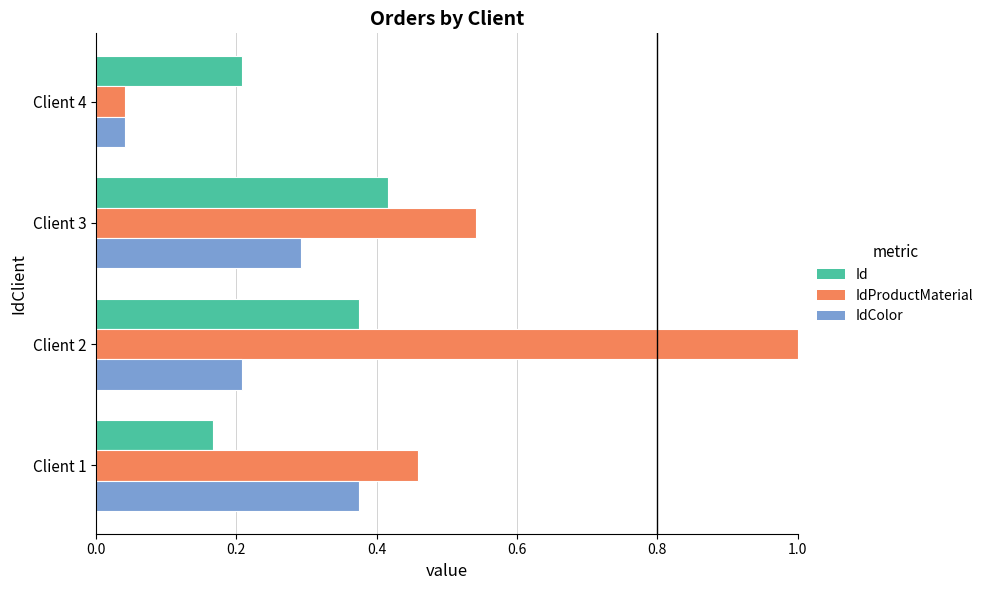

What is the difference between the highest and lowest values at Client 2?

0.8